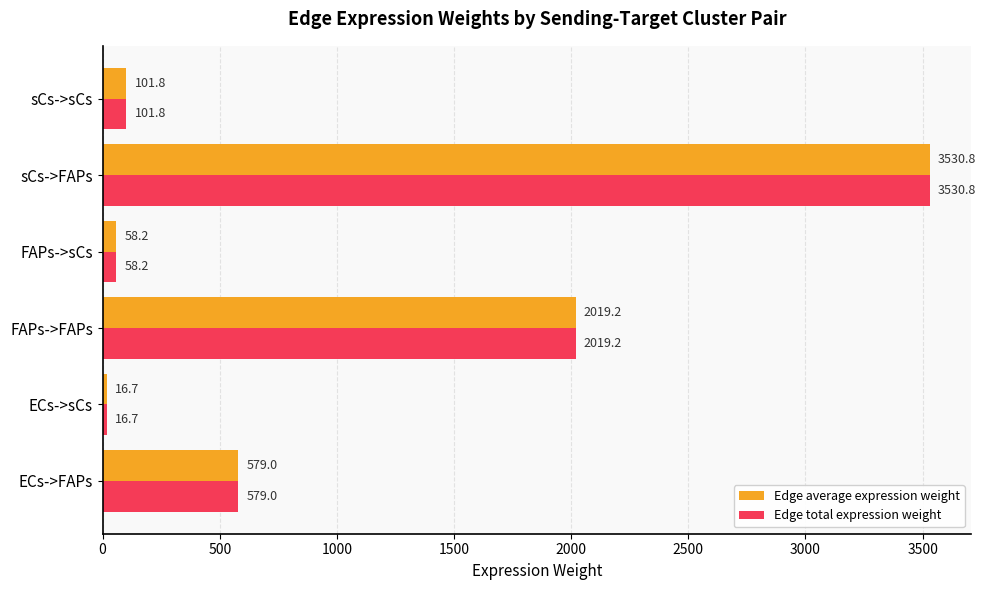

At which label is Edge total expression weight closest to 1773?

FAPs->FAPs